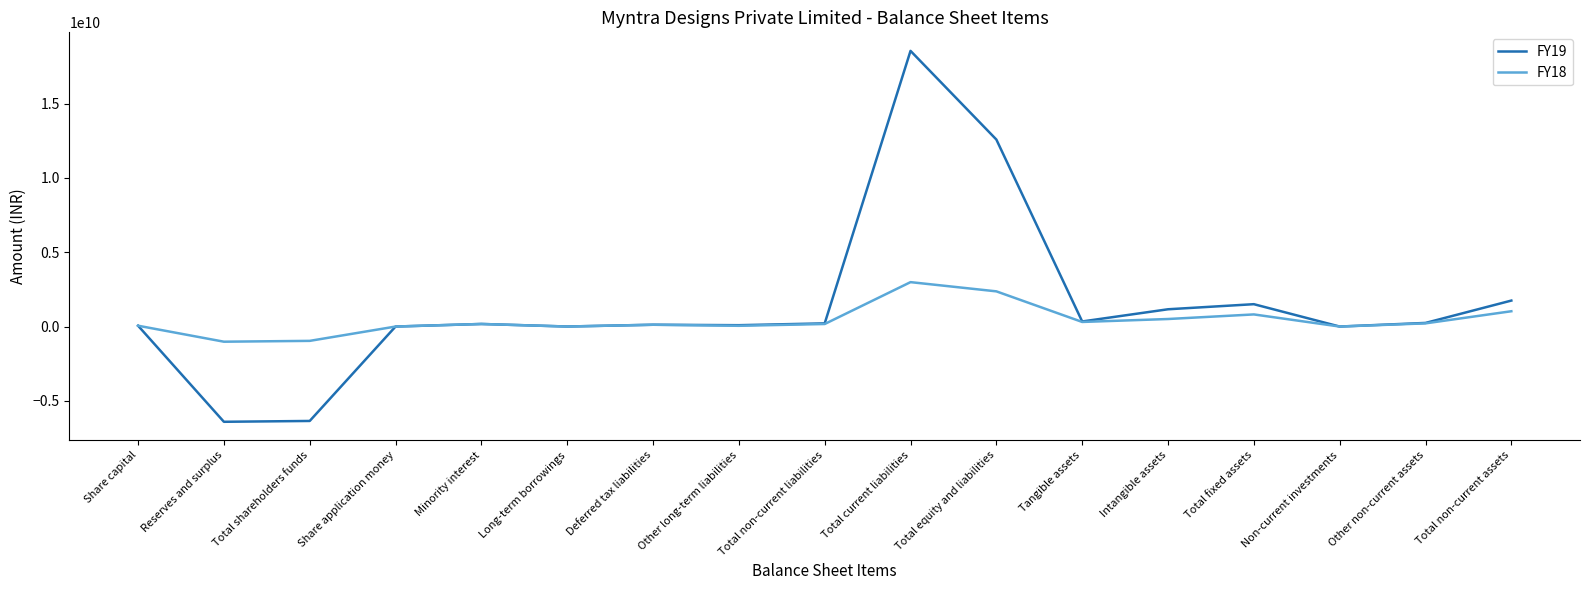

What is the sum of all FY19 values?

24035790000